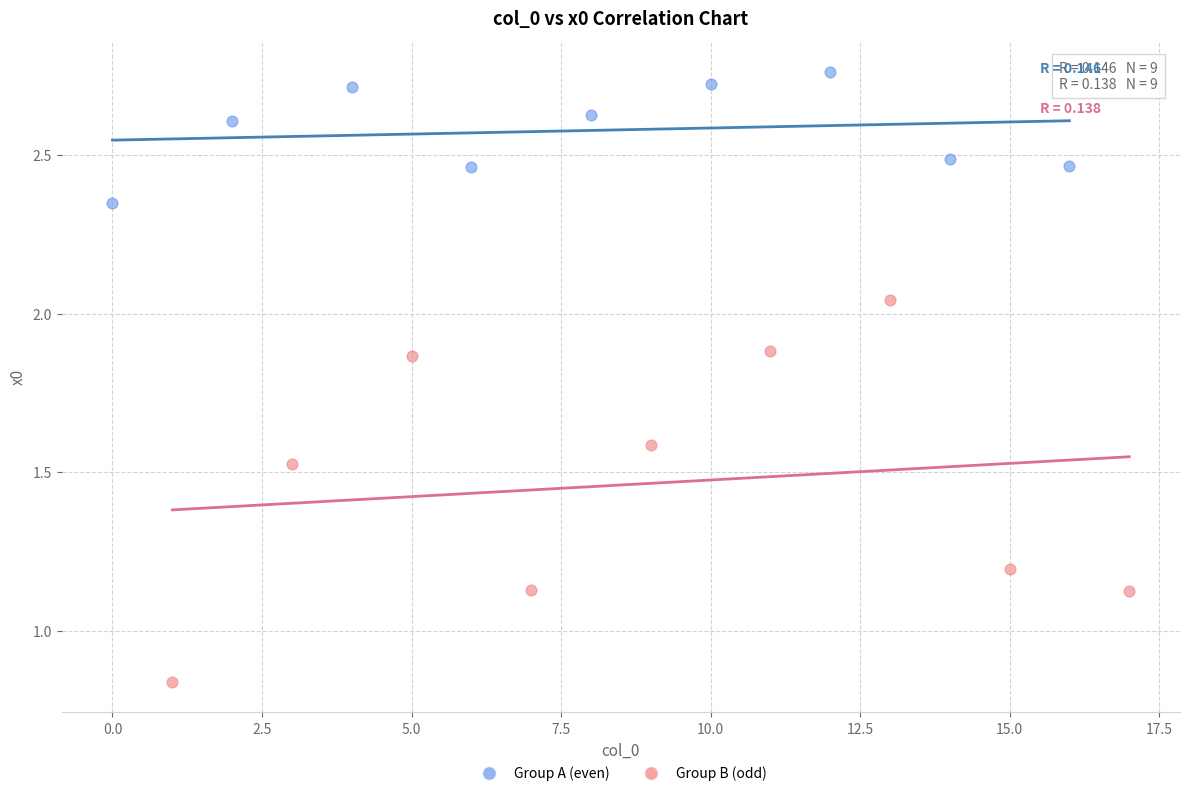

Which series reaches the maximum Y coordinate?

Group A (even)